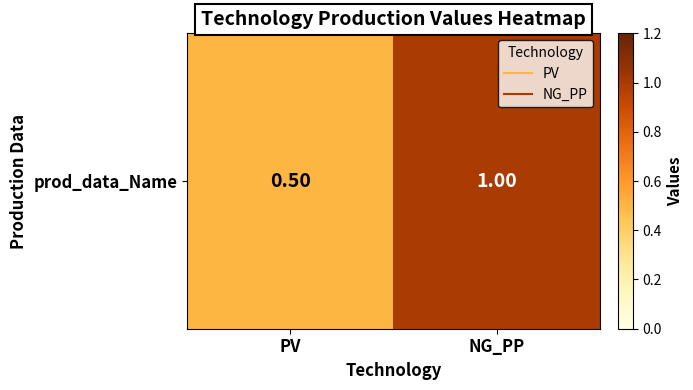

What is the average value?

0.8